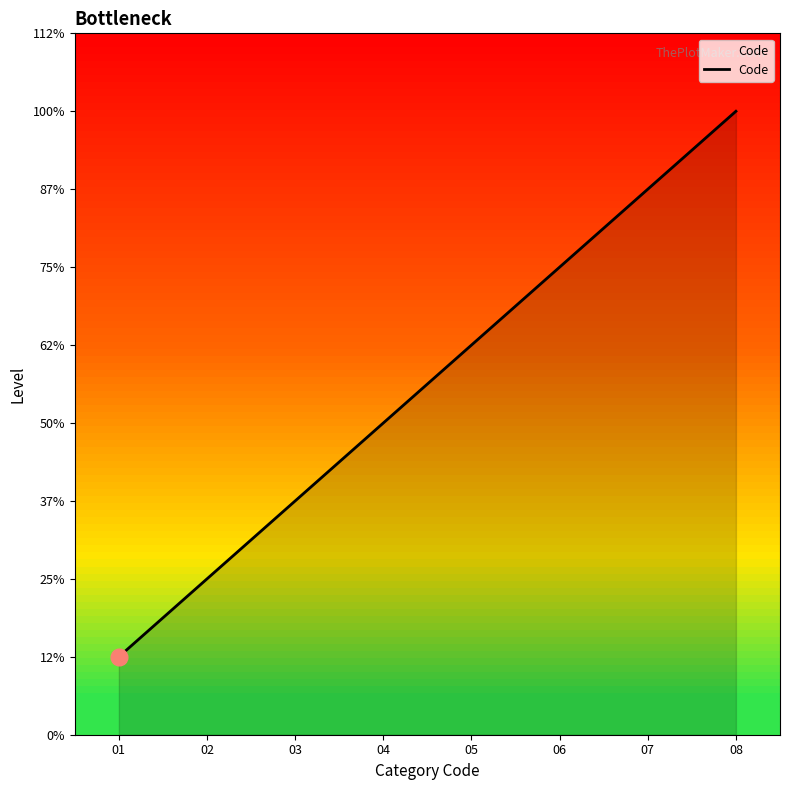

Is this an area chart (filled region under the line)?

Yes